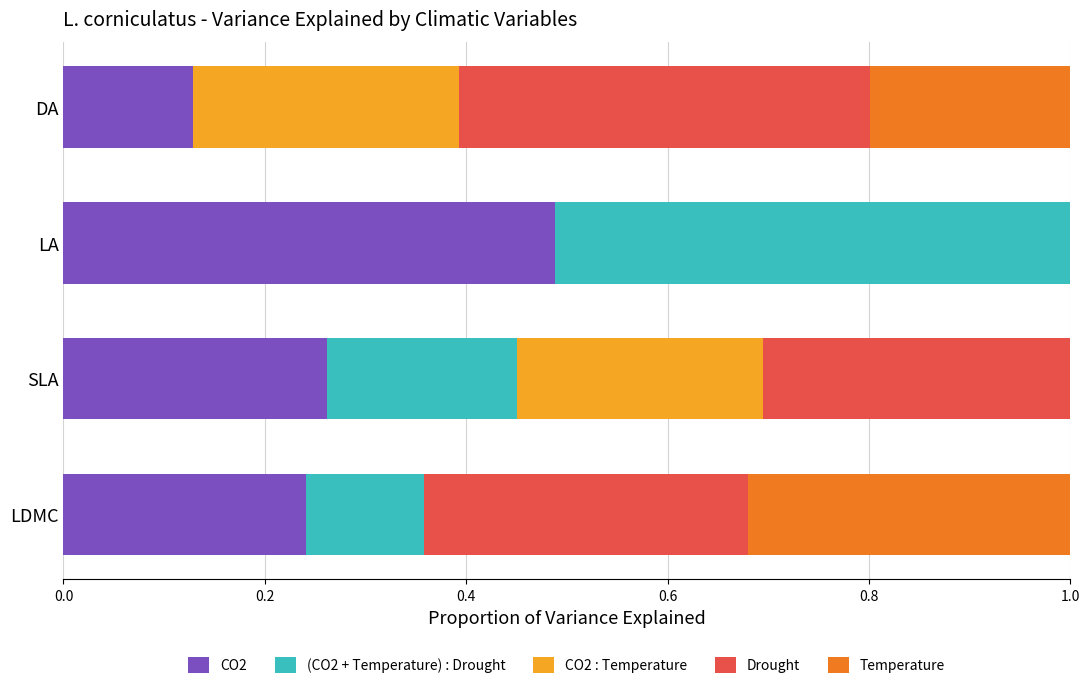

At which label does CO2 reach its peak?

LA